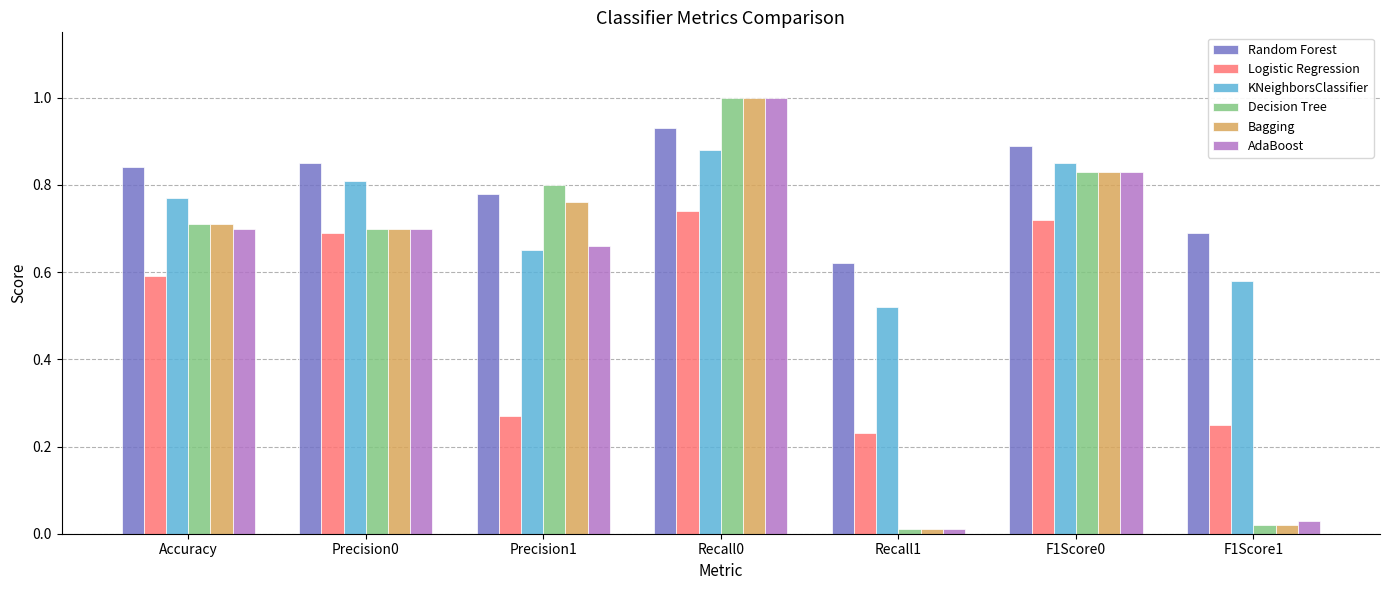

At how many categories does at least one series exceed 0?

7